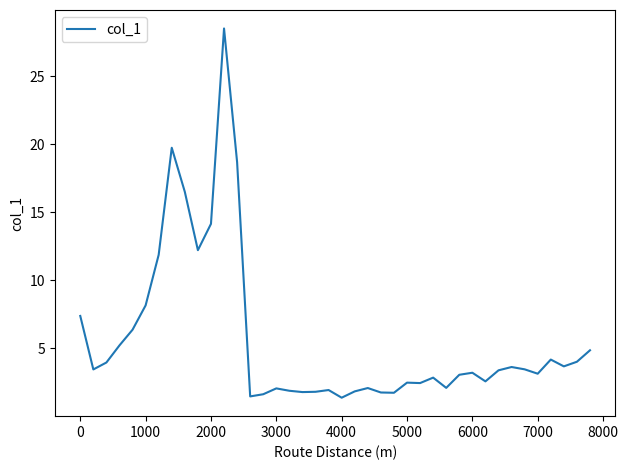

What is the difference between the second highest and minimum values?

18.4